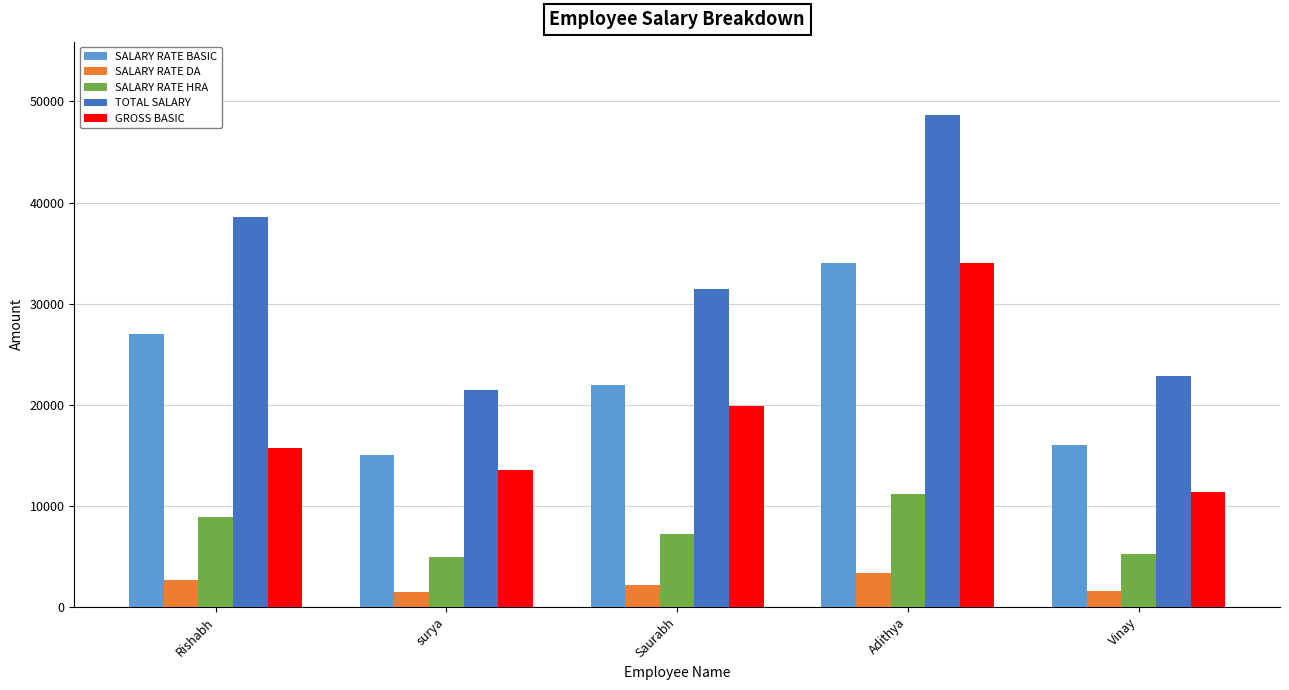

True or false: SALARY RATE DA has a value of 1500.0 at surya.

True